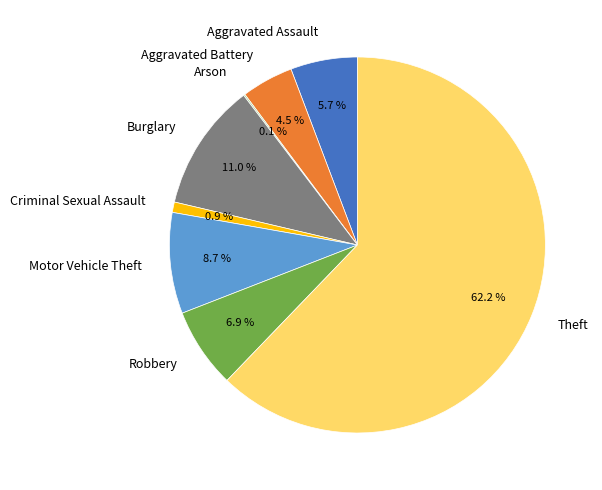

What is the largest slice in the pie chart?

Theft